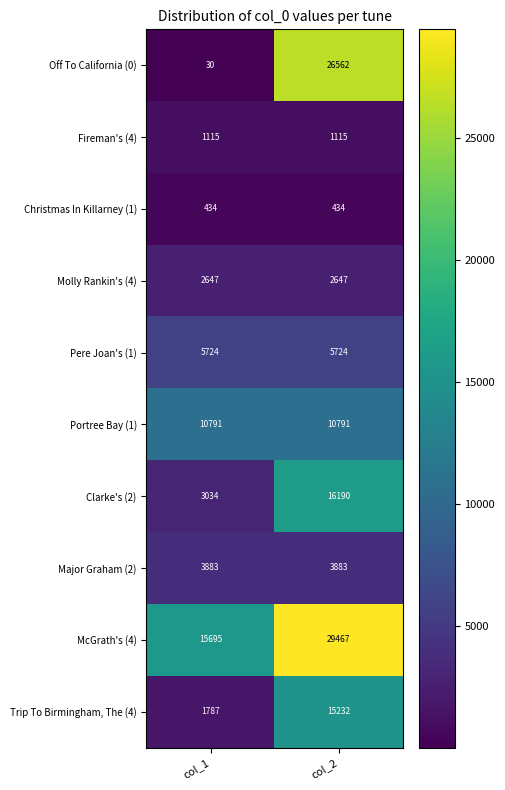

What is the maximum value shown in the chart?

29467